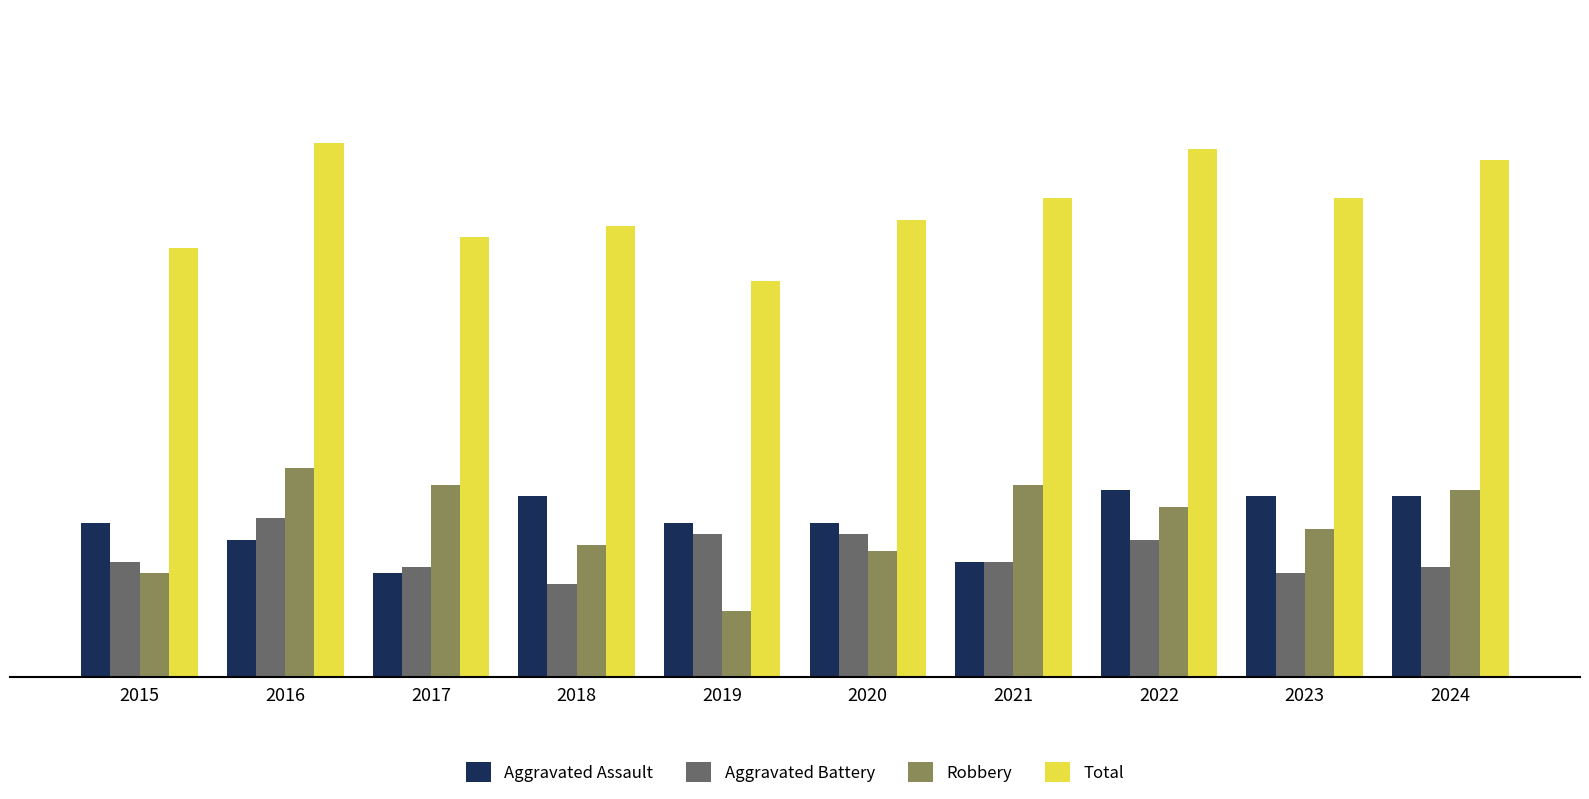

At which category is the sum across all series the highest?

2016